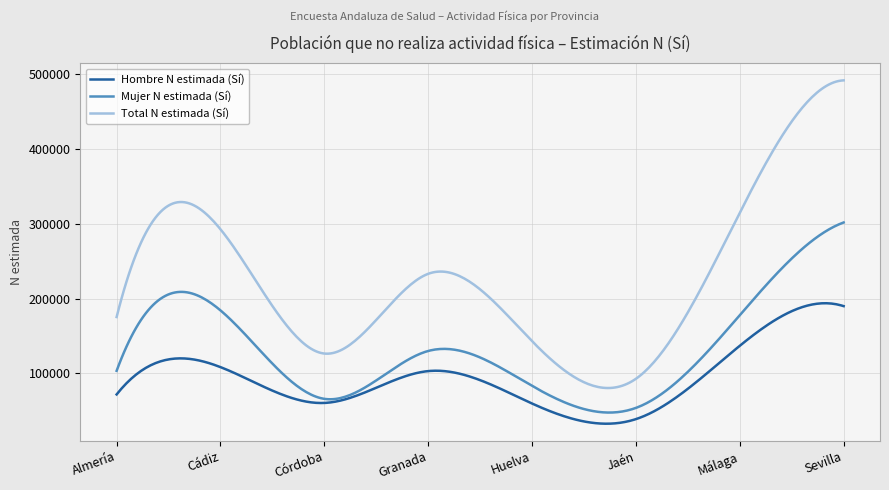

What are all the series names shown in the legend?

Hombre N estimada (Sí), Mujer N estimada (Sí), Total N estimada (Sí)